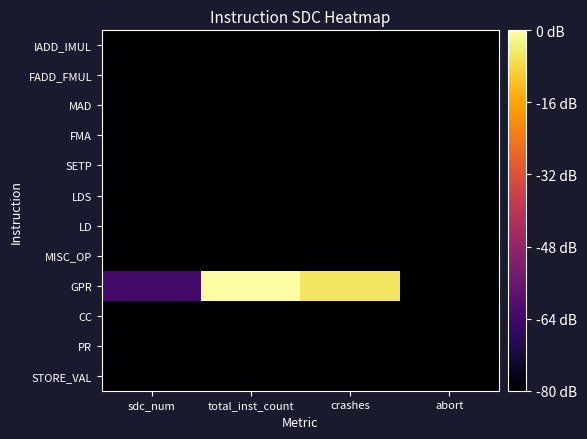

Between abort and crashes, which is larger?

abort